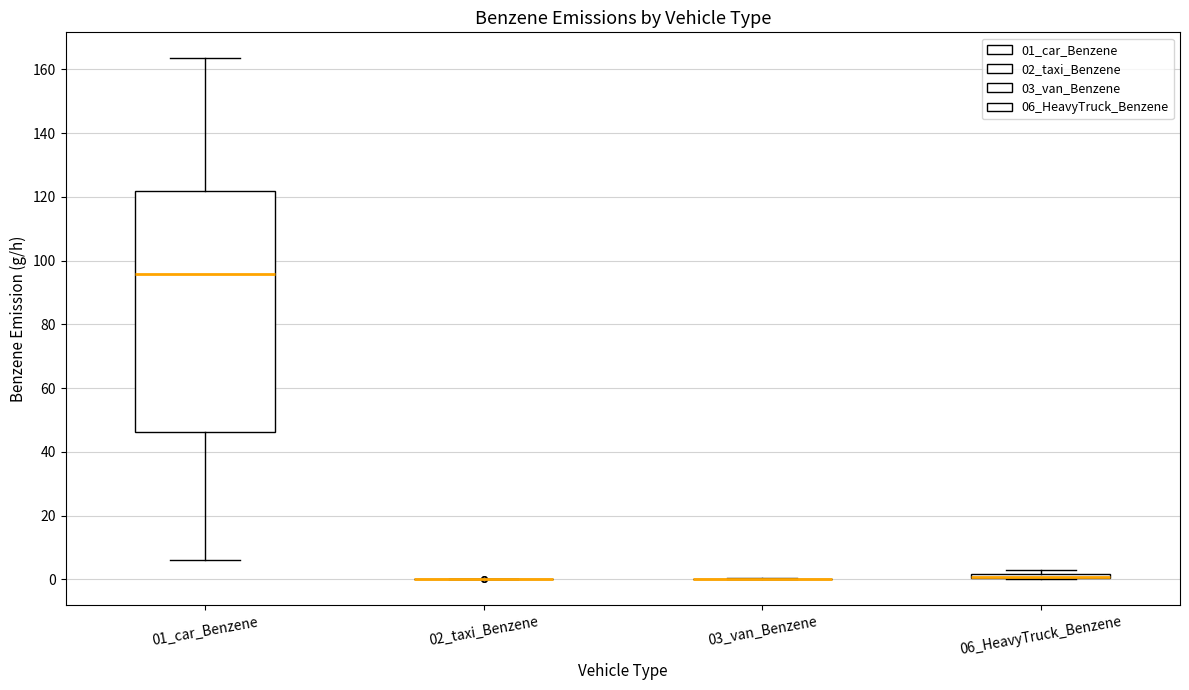

Where does the upper whisker of the box for 01_car_Benzene end on the y-axis? The values are not printed on the chart, so give them approximately, as read against the axis.

164